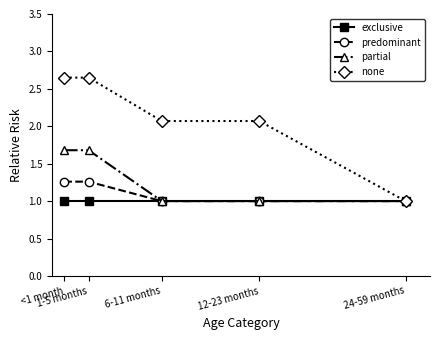

What is the highest value of the exclusive series?

1.0